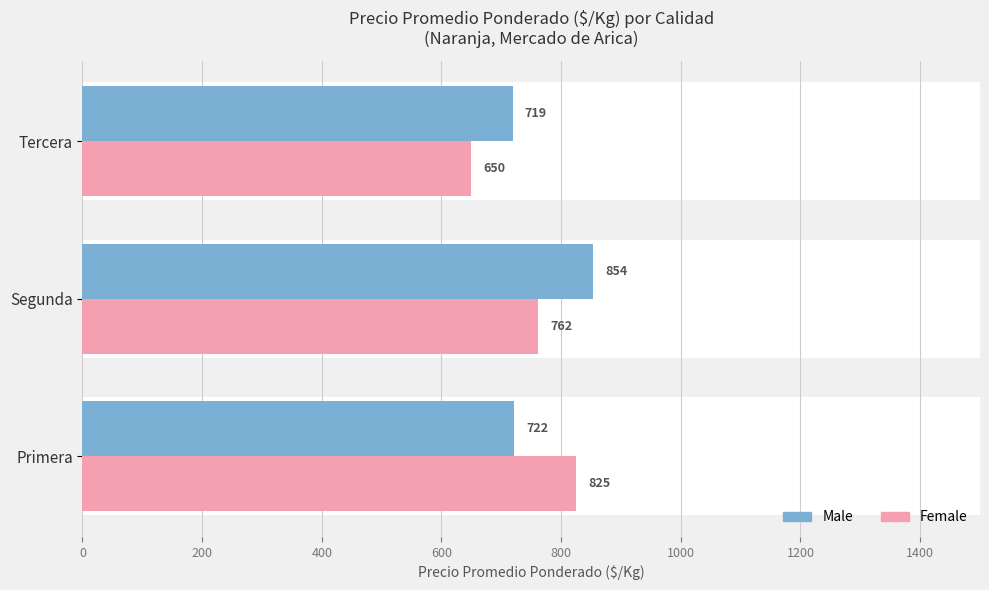

What is the approximate value of Male at Primera?

722